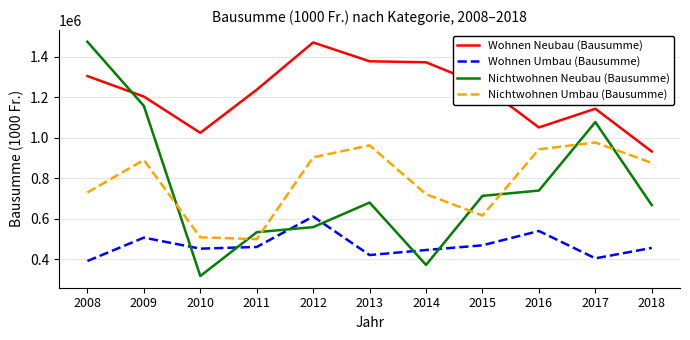

What is the spread (max minus min) of values at 2014?

1000700